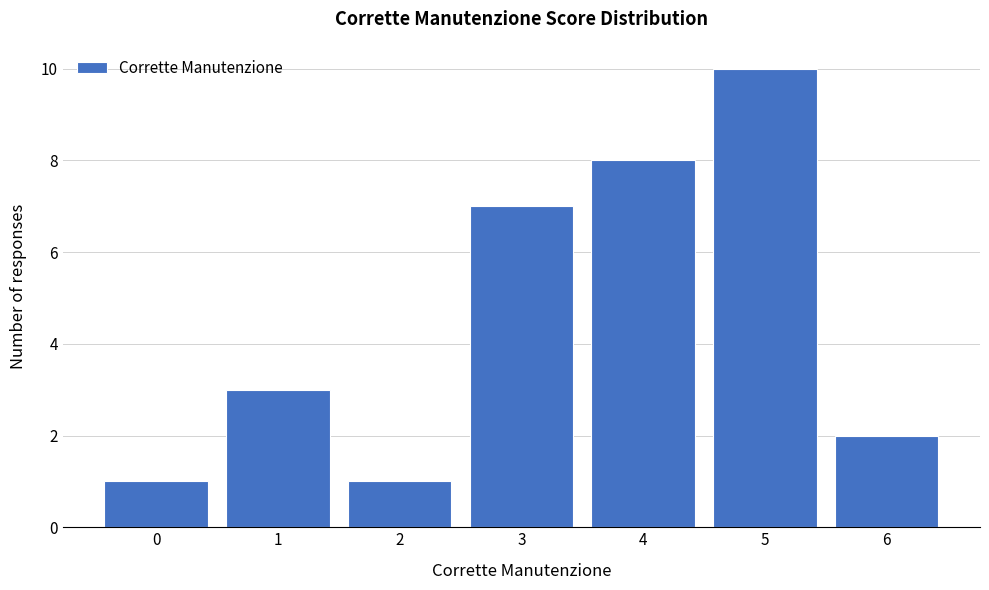

Reading left to right, extract all data points from this chart.

0=1	1=3	2=1	3=7	4=8	5=10	6=2